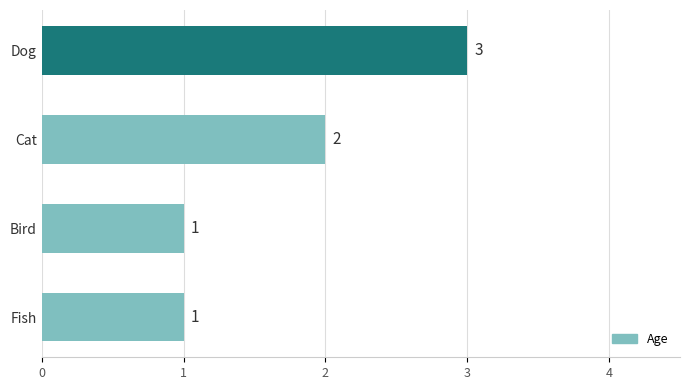

Approximately how many times larger is the value at Dog compared to Bird?

3.0